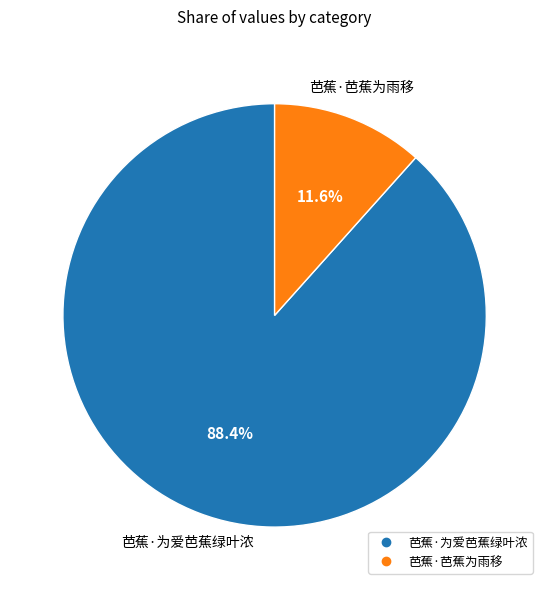

How many slices are in this pie chart?

2